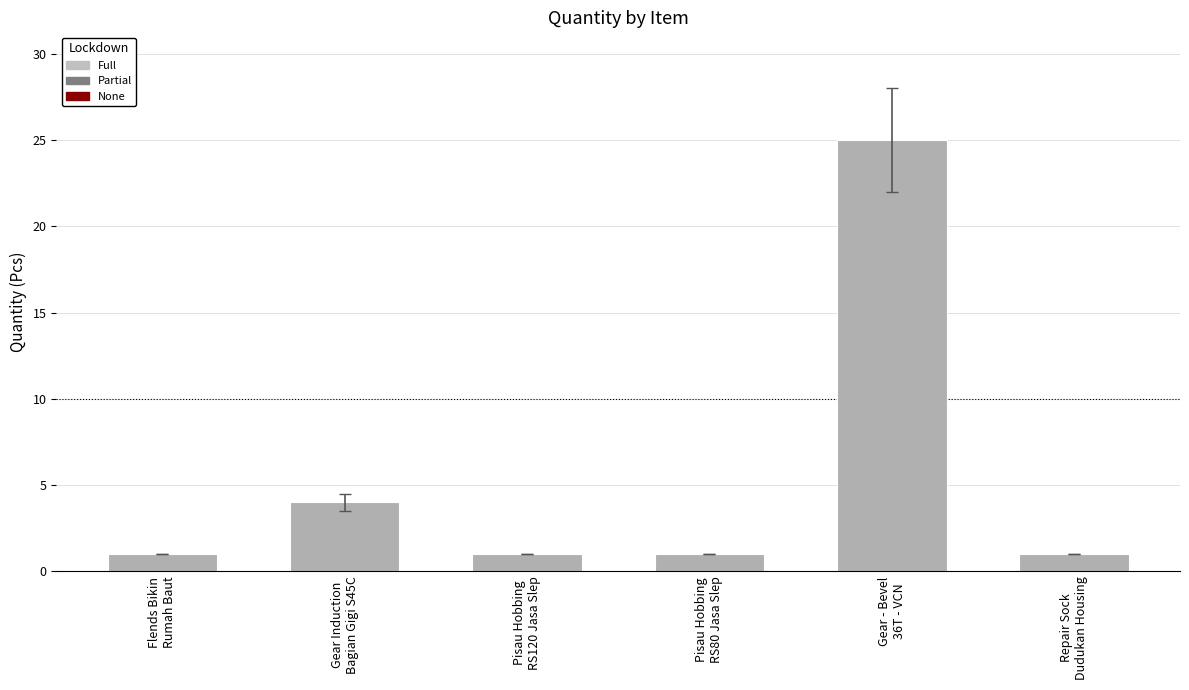

What is the maximum value shown in the chart?

25